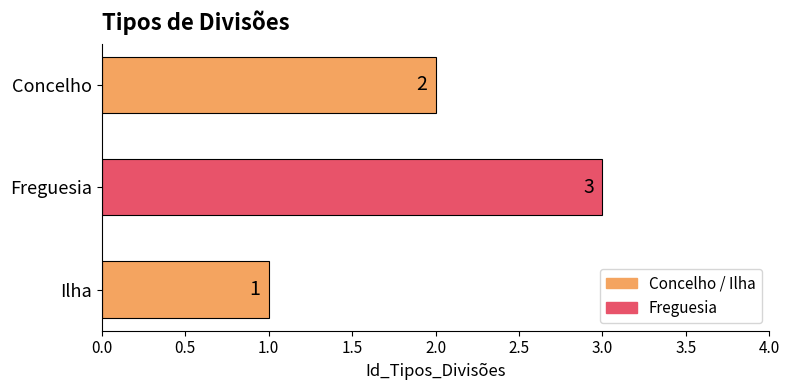

How many values are between 1 and 3?

3